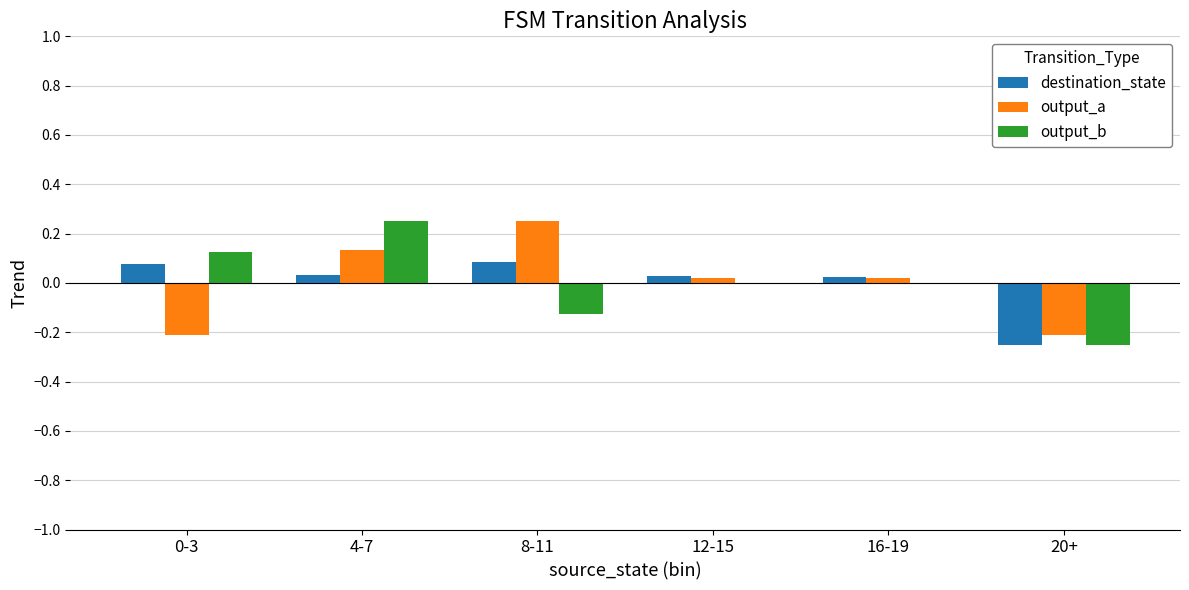

Count the number of data series in this chart.

3